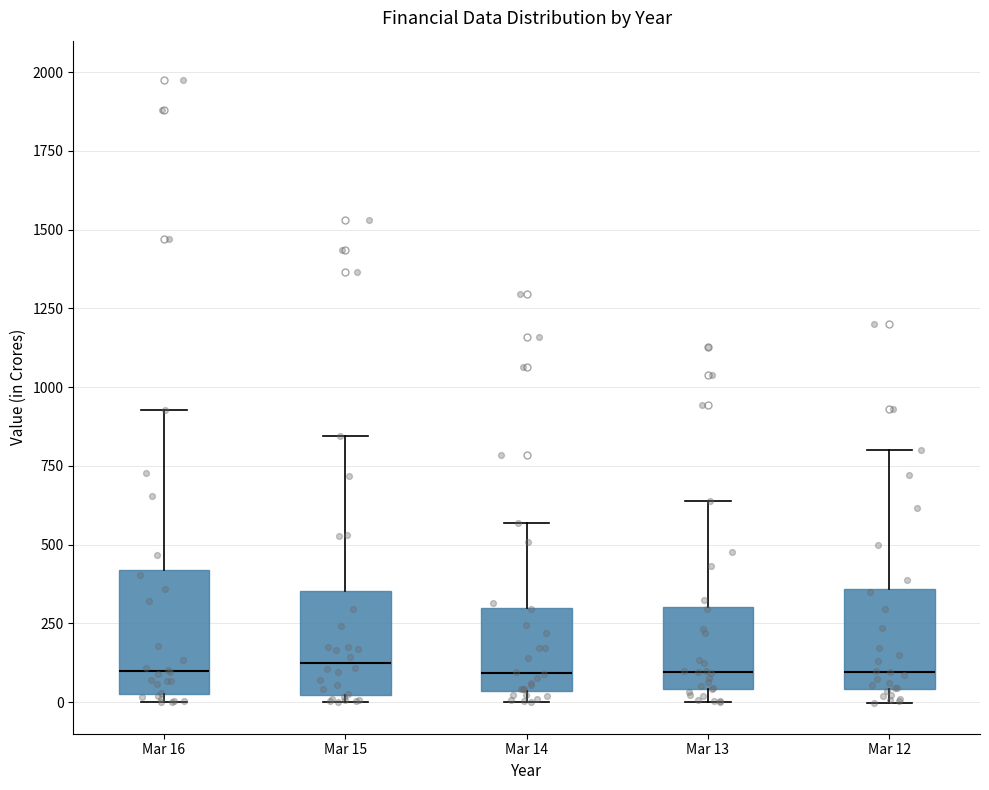

Reading left to right, transcribe this box plot: for each box, give where its median line is, the range the box spans, and where its two whiskers end, as read against the y-axis. The values are not printed on the chart, so give them approximately, as read against the axis.

Mar 16: median 100, box 50 to 400, whiskers 0 to 950
Mar 15: median 150, box 0 to 350, whiskers 0 (just below the box's lower edge) to 850
Mar 14: median 100, box 50 to 300, whiskers 0 to 550
Mar 13: median 100, box 50 to 300, whiskers 0 to 650
Mar 12: median 100, box 50 to 350, whiskers 0 to 800